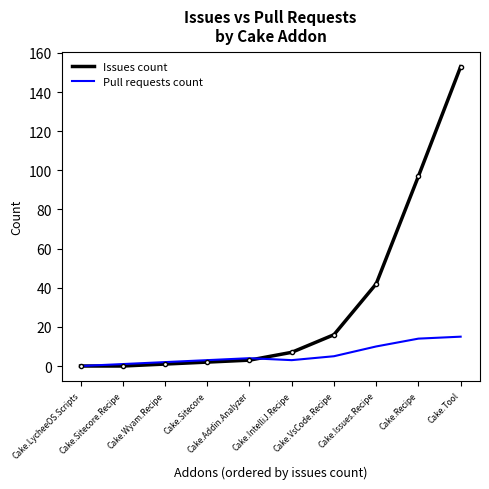

Is this an area chart (filled region under the line)?

No